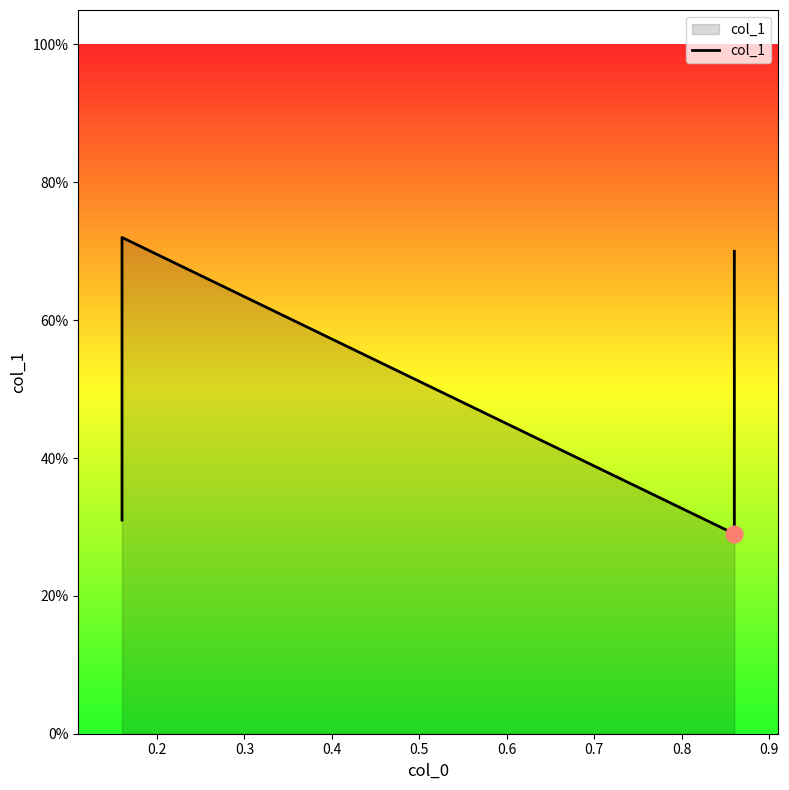

Where is the first local maximum?

0.2